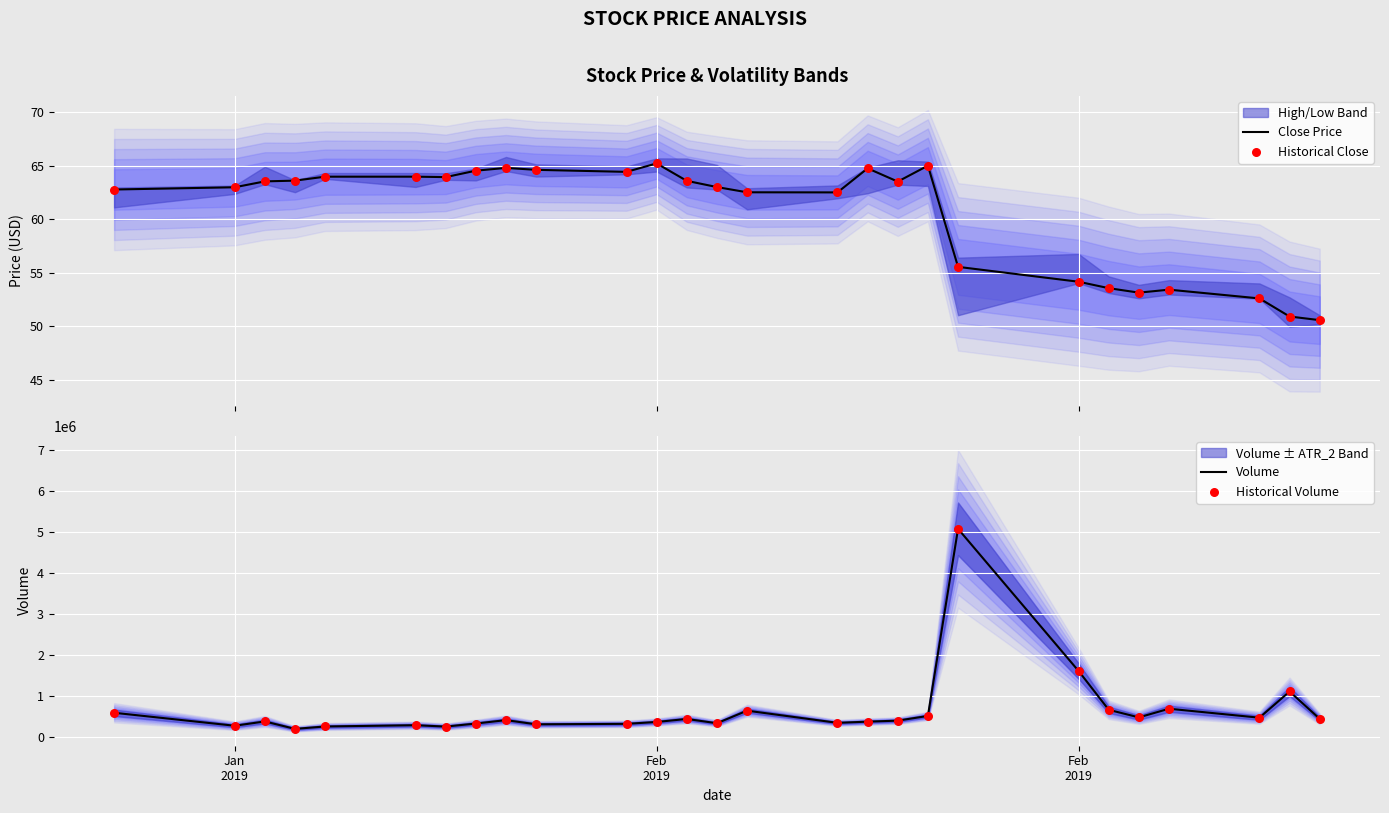

Which series has the largest total across all categories?

Volume